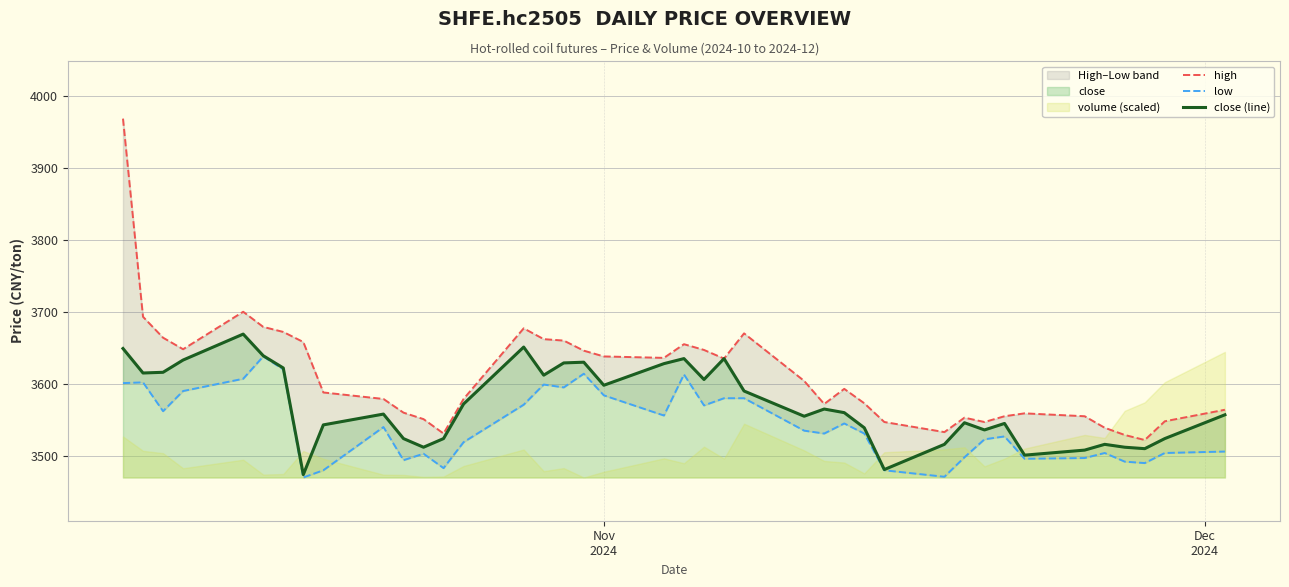

What is the maximum value for close (line)?

3669